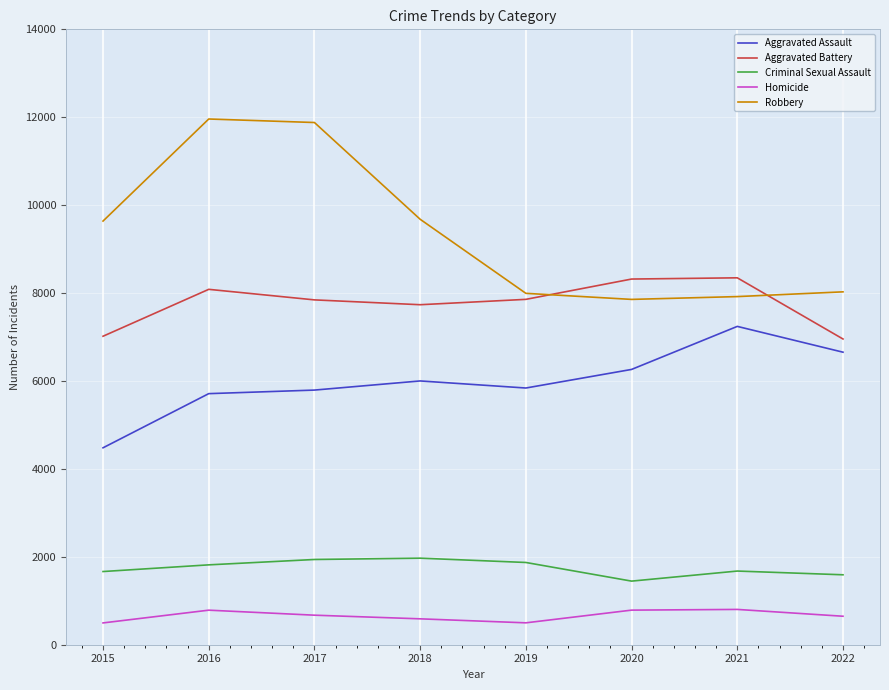

True or false: Criminal Sexual Assault has a value of 1676 at 2021.

True